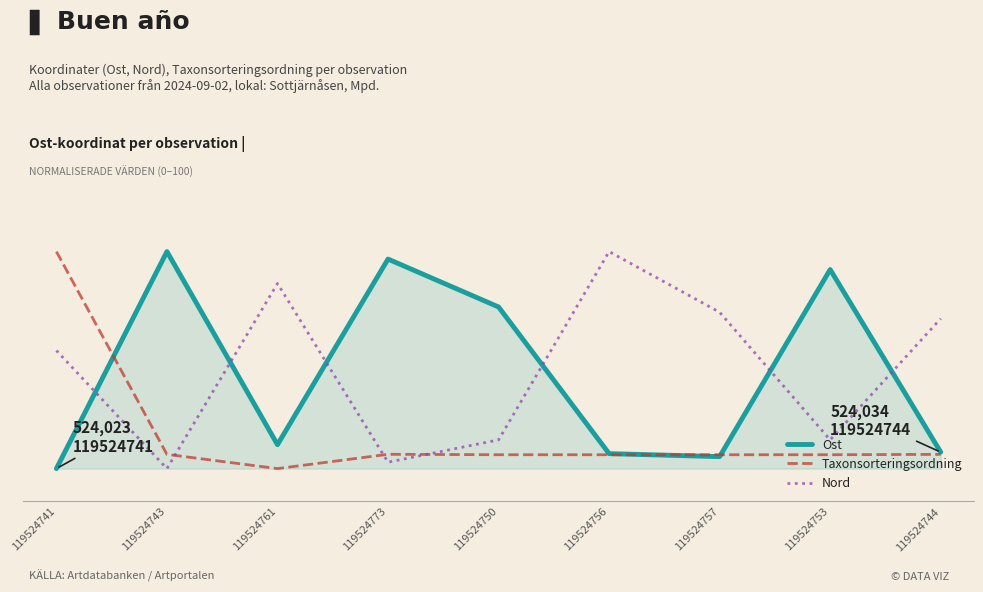

True or false: Taxonsorteringsordning has a value of 58.2 at 119524741.

False